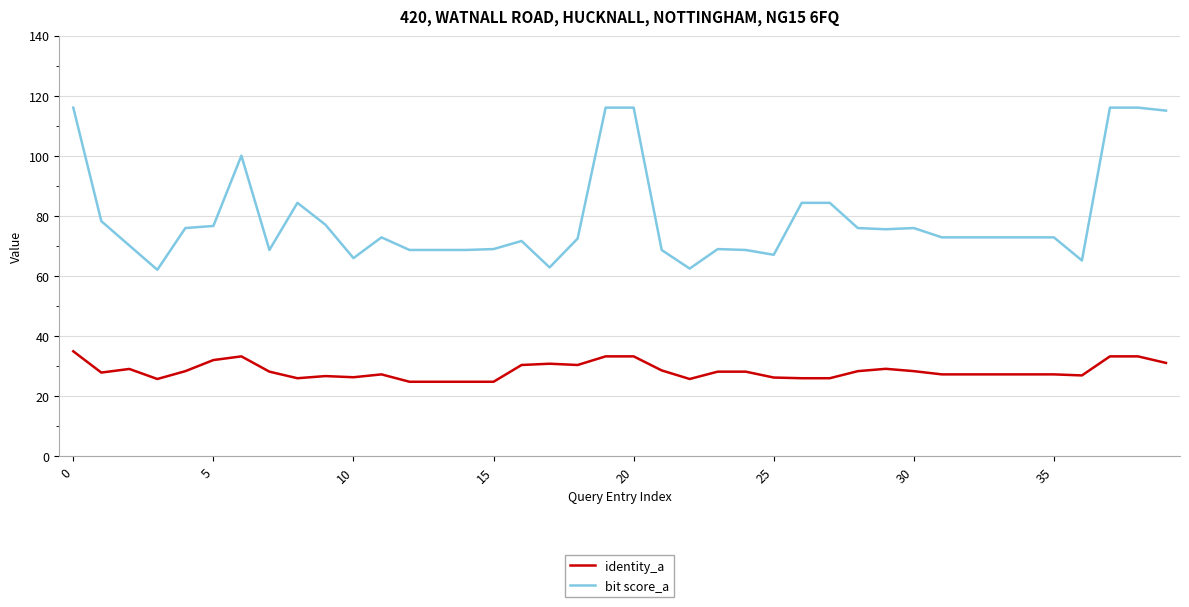

List the series in order of their peak value, highest first.

bit score_a, identity_a